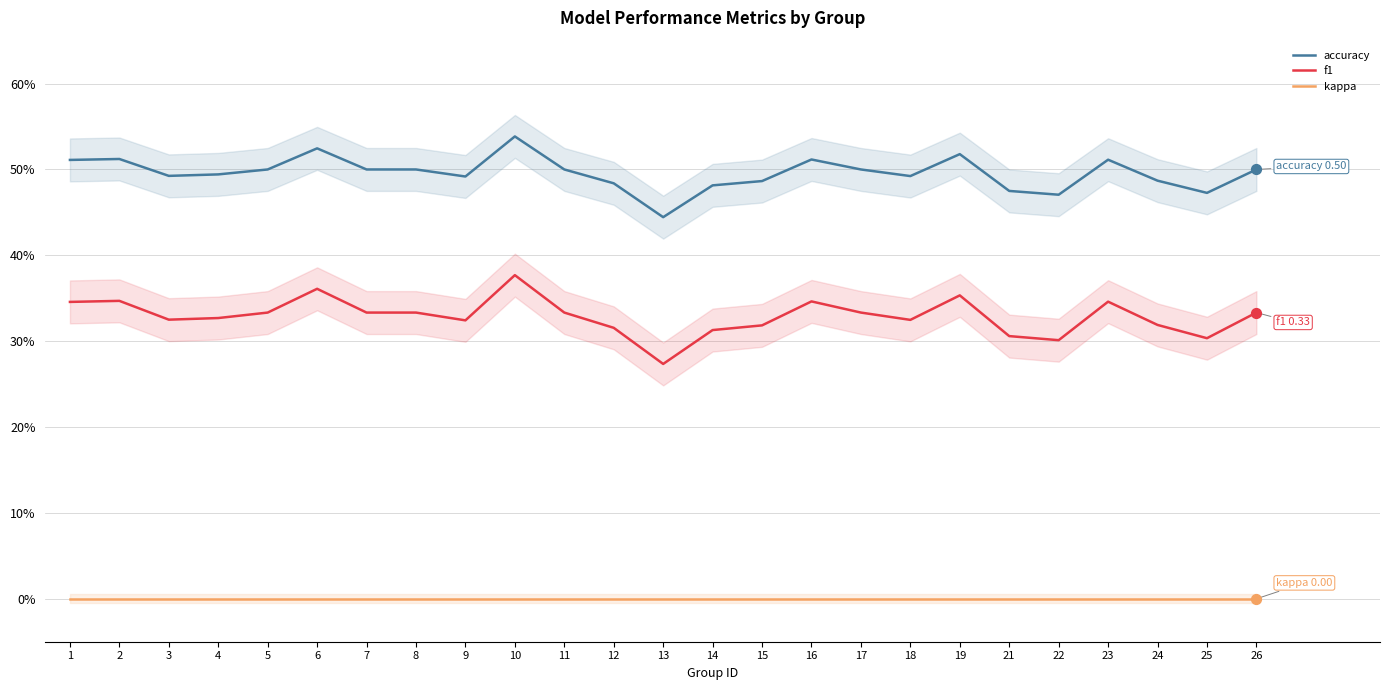

Which series has the largest total across all categories?

accuracy